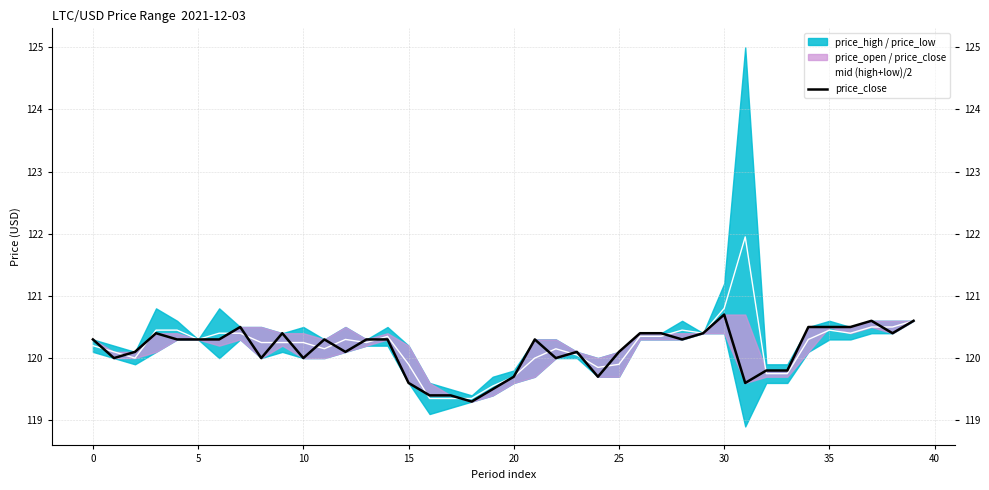

True or false: mid (high+low)/2 has a value of 48.6 at 15.

False